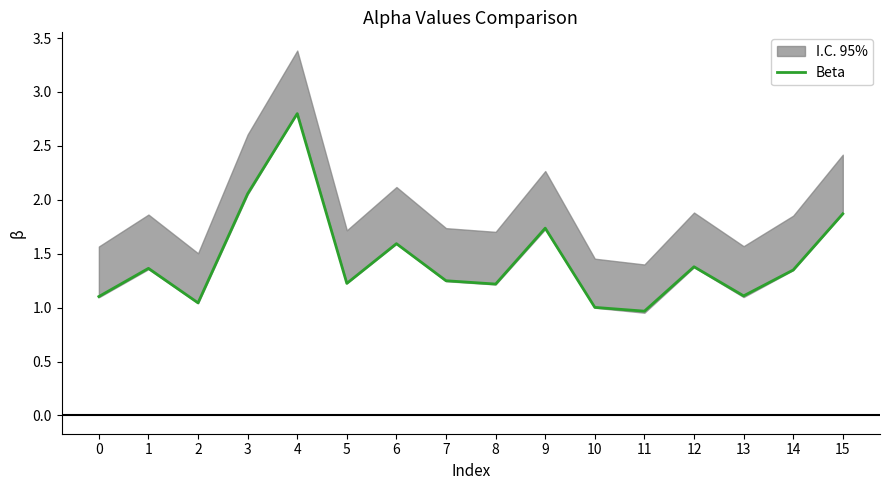

Is it true that the value at 4 is 2.8?

True